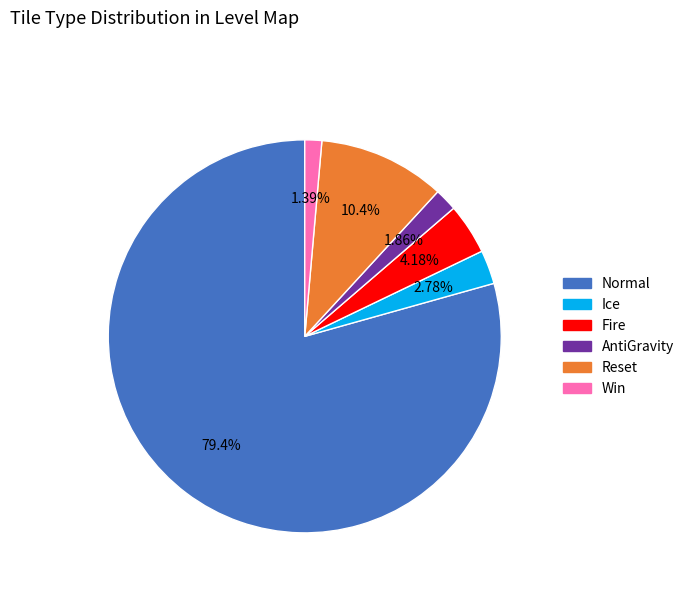

Does AntiGravity account for over 50% of the chart?

No